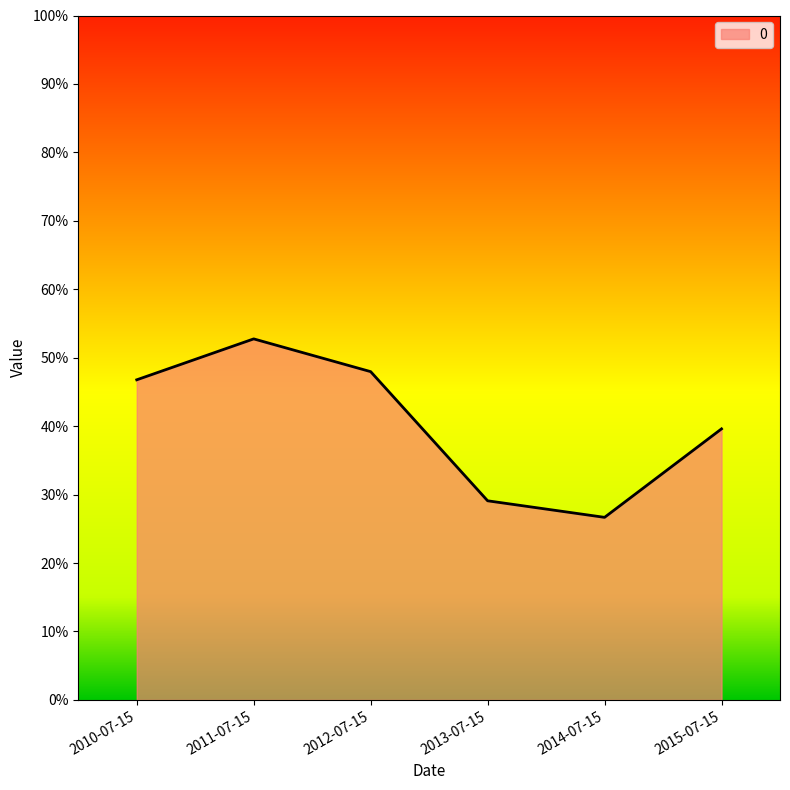

Which category has the lowest value across all series?

2014-07-15